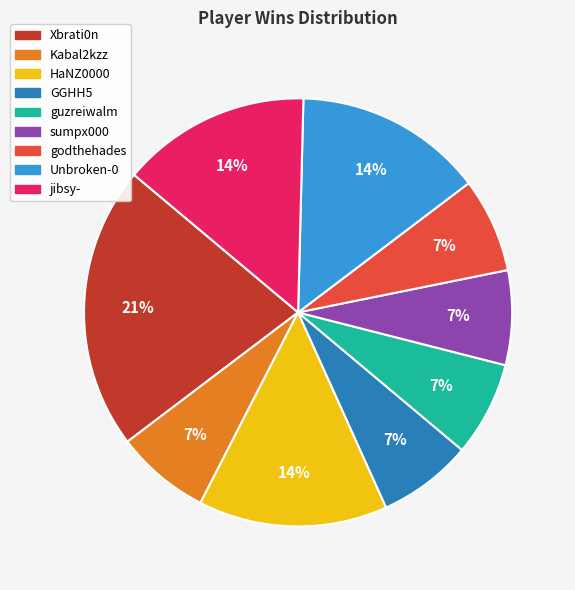

To the nearest percent, what is the difference between the largest and smallest slice percentages?

14%